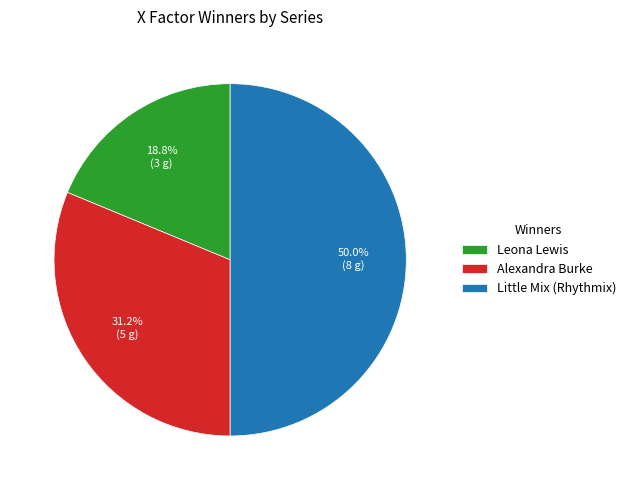

How many slices are in this pie chart?

3